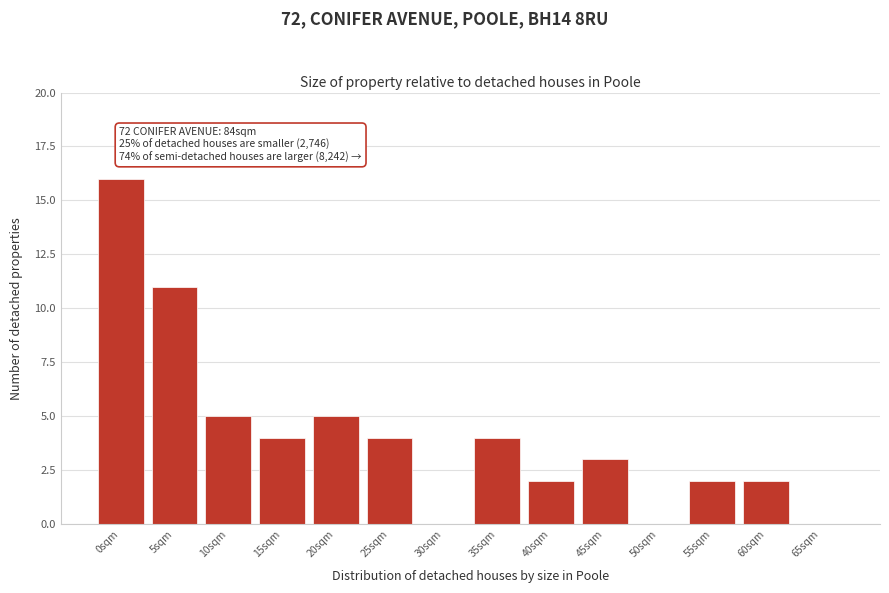

Reading left to right, list all the values displayed in this chart.

0sqm=16	5sqm=11	10sqm=5	15sqm=4	20sqm=5	25sqm=4	30sqm=0	35sqm=4	40sqm=2	45sqm=3	50sqm=0	55sqm=2	60sqm=2	65sqm=0